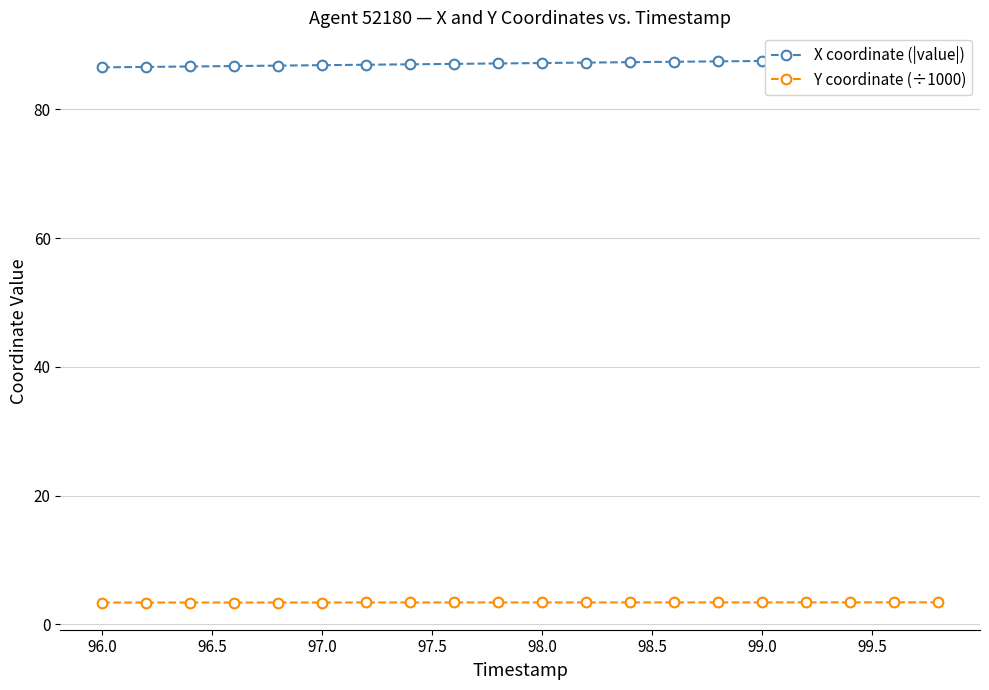

Is it true that Y coordinate (÷1000) equals 3.4 at 96.0?

True